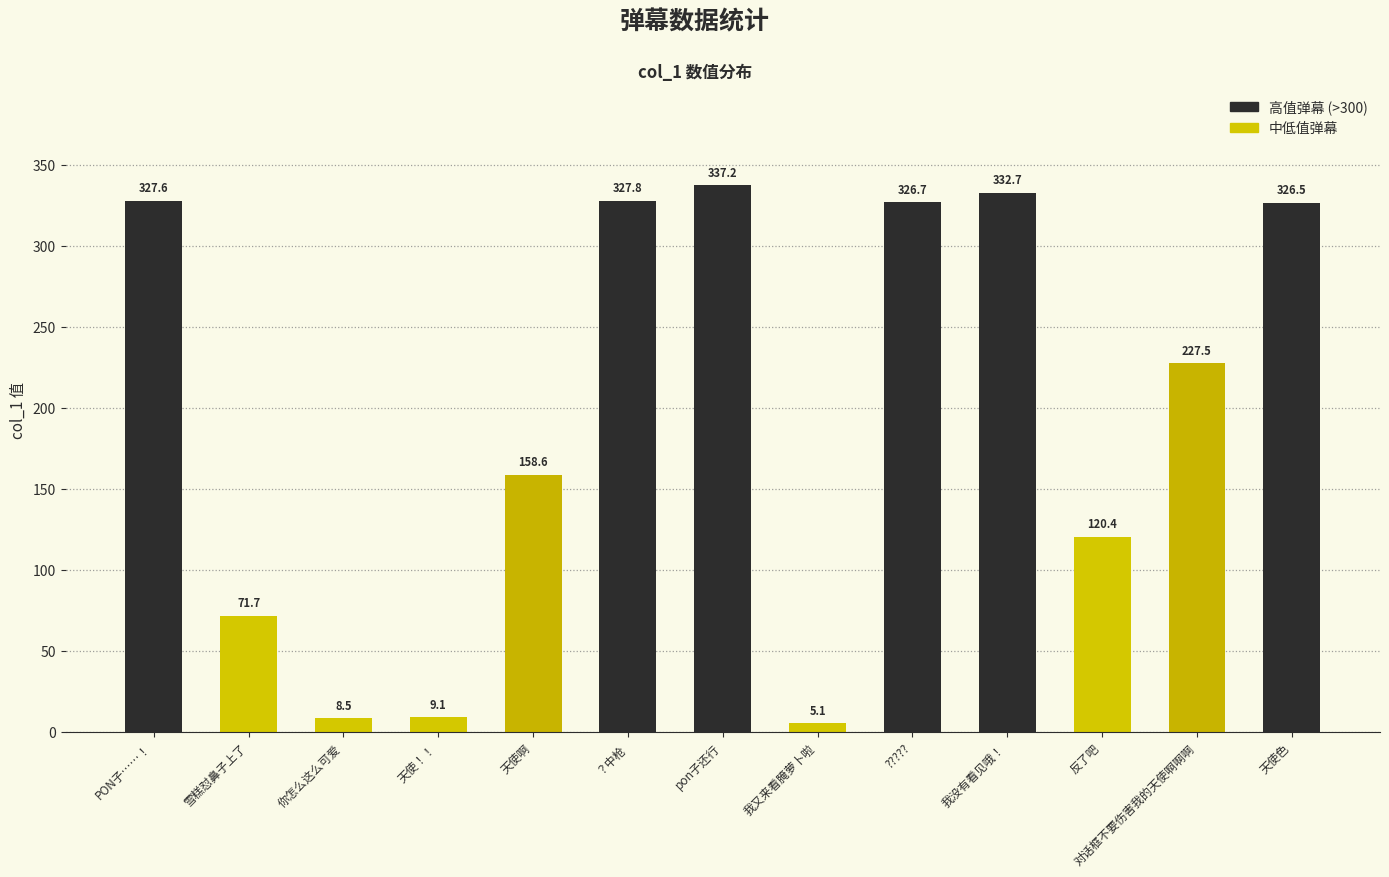

Are the bars horizontal?

No